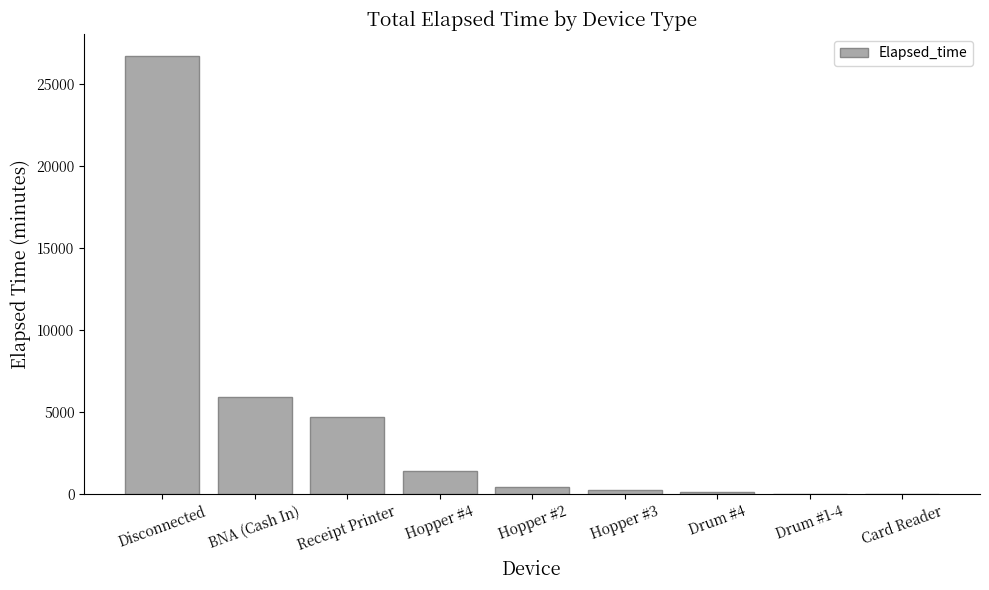

Count the number of categories in the chart.

9